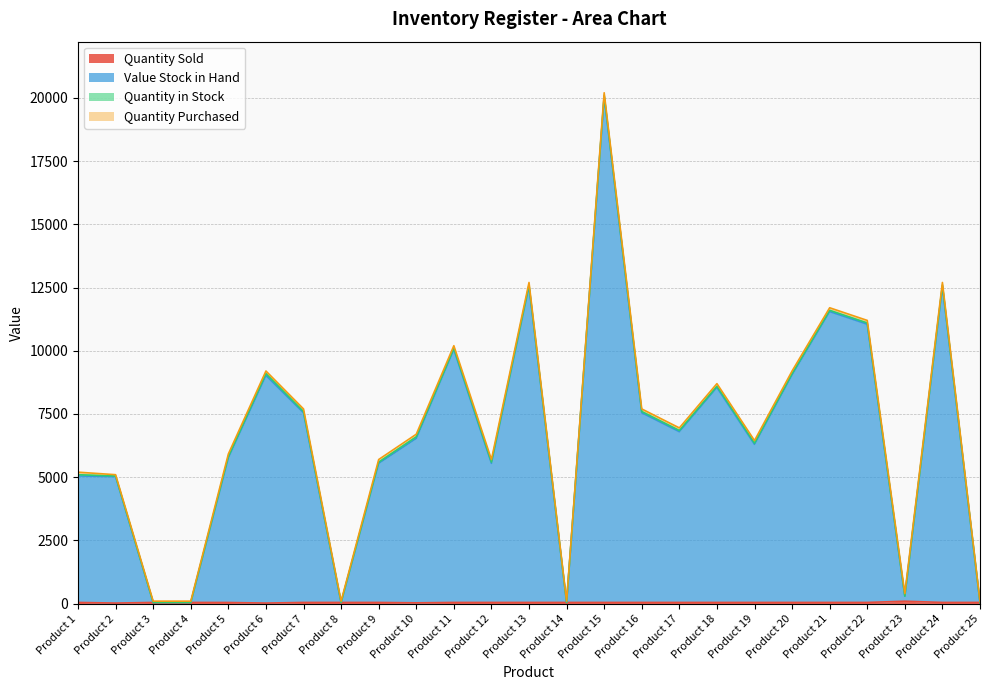

At which category is the sum across all series the highest?

Product 15